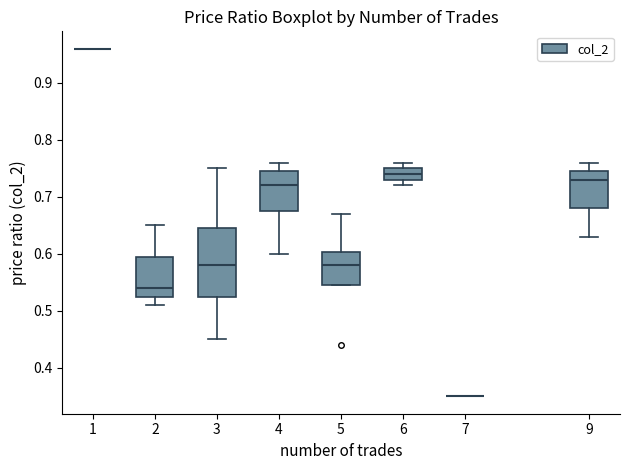

Which box is the tallest, from its lower edge to its upper edge?

3